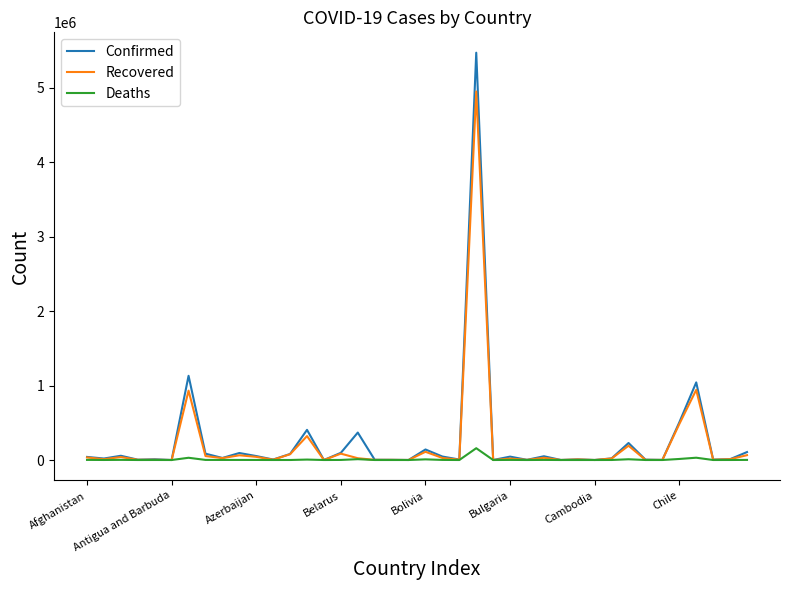

What is the difference between the second highest and second lowest values in the Deaths series?

30753